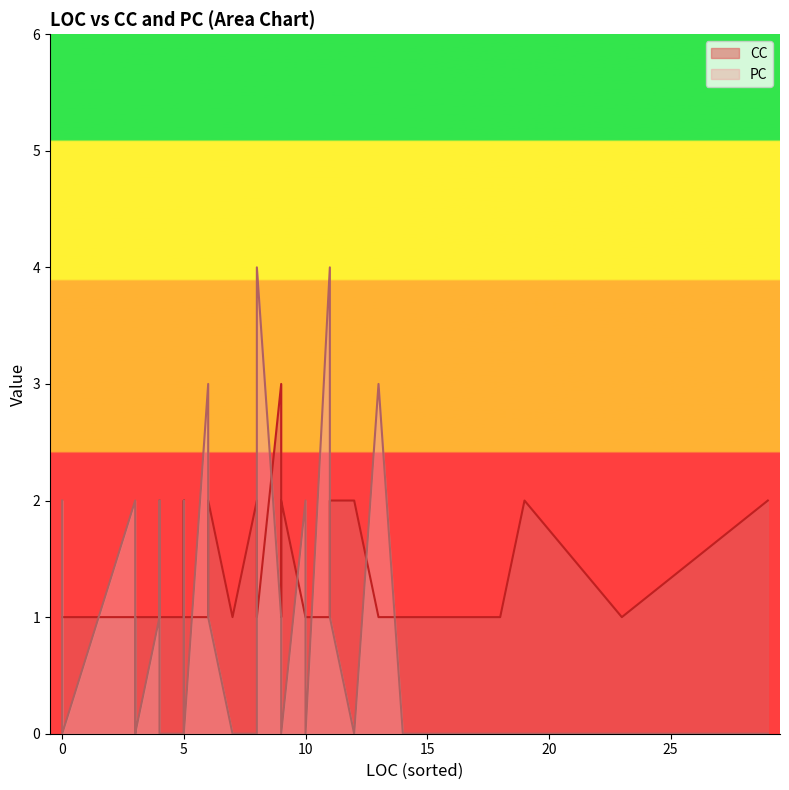

Rank the series at 20 from lowest to highest value.

CC, PC